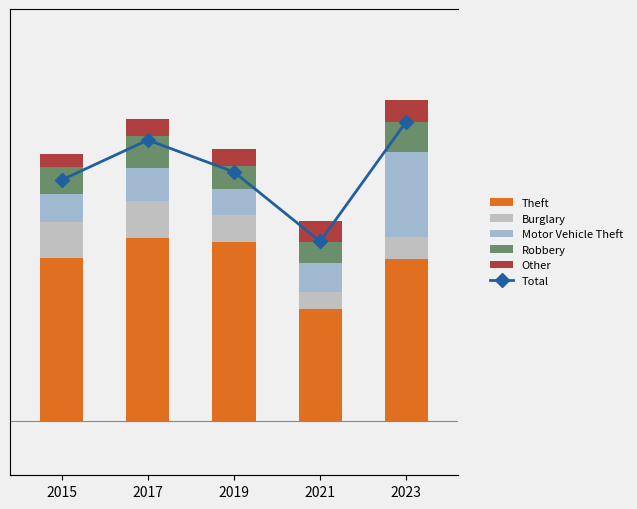

At which category is the sum across all series the highest?

2023